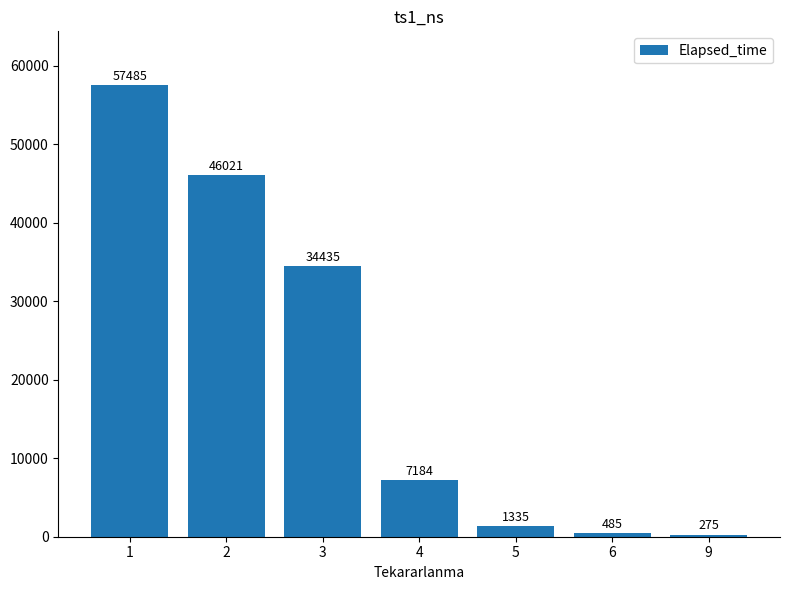

What is the value of the 6th bar from the left?

485